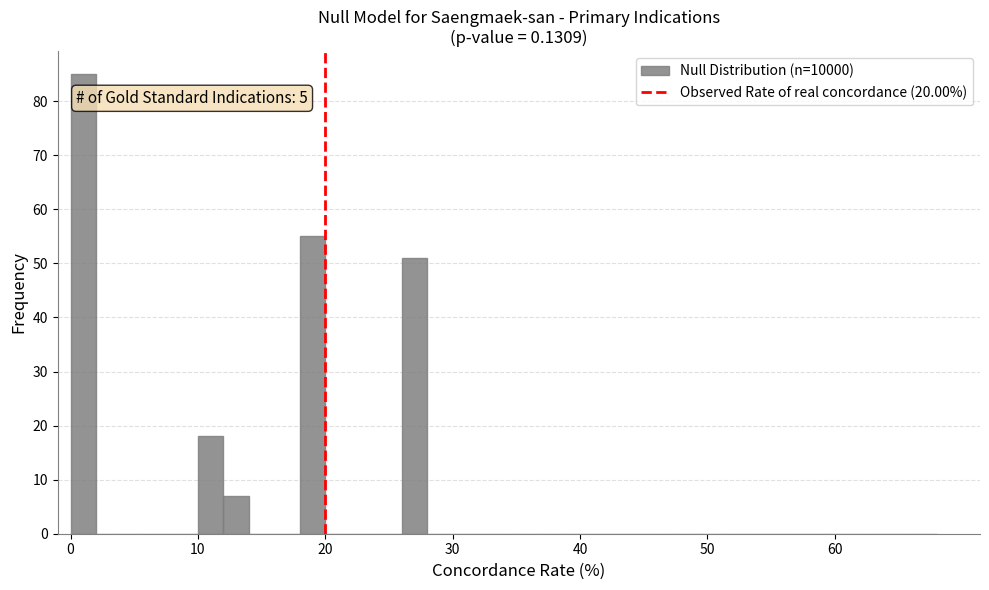

Read against the x-axis, roughly where is the centre of the tallest bar?

1